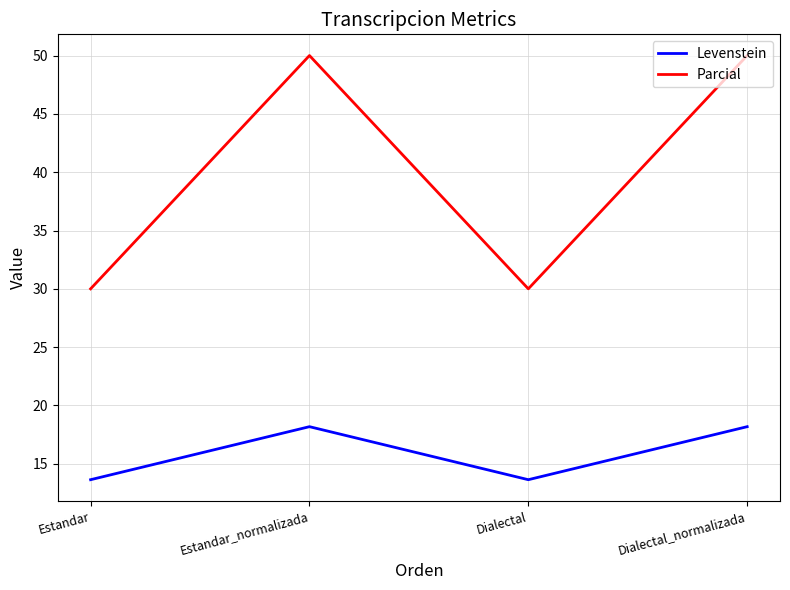

The Levenstein series shows 18.2 at Estandar_normalizada. True or false?

True